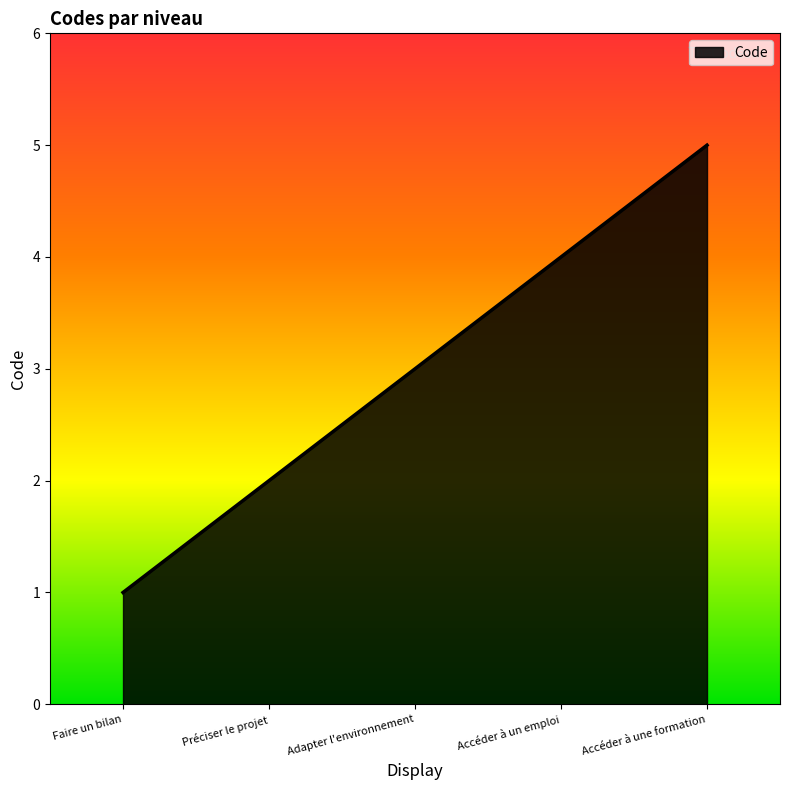

What position from the right is Accéder à une formation?

1